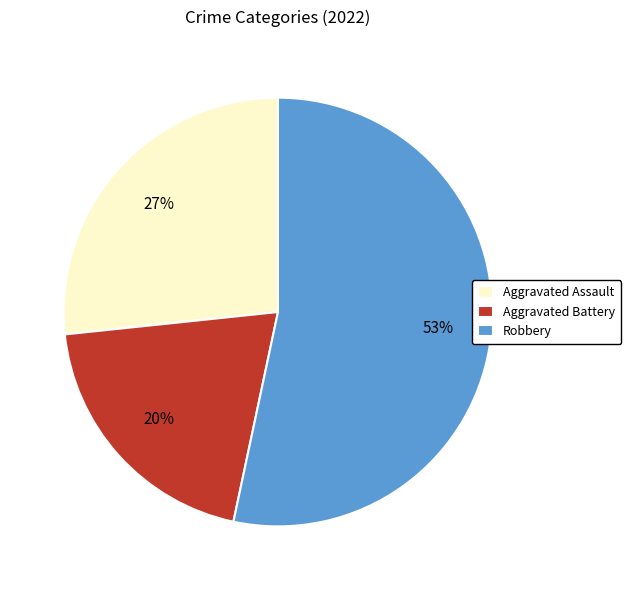

How many slices are in this pie chart?

3